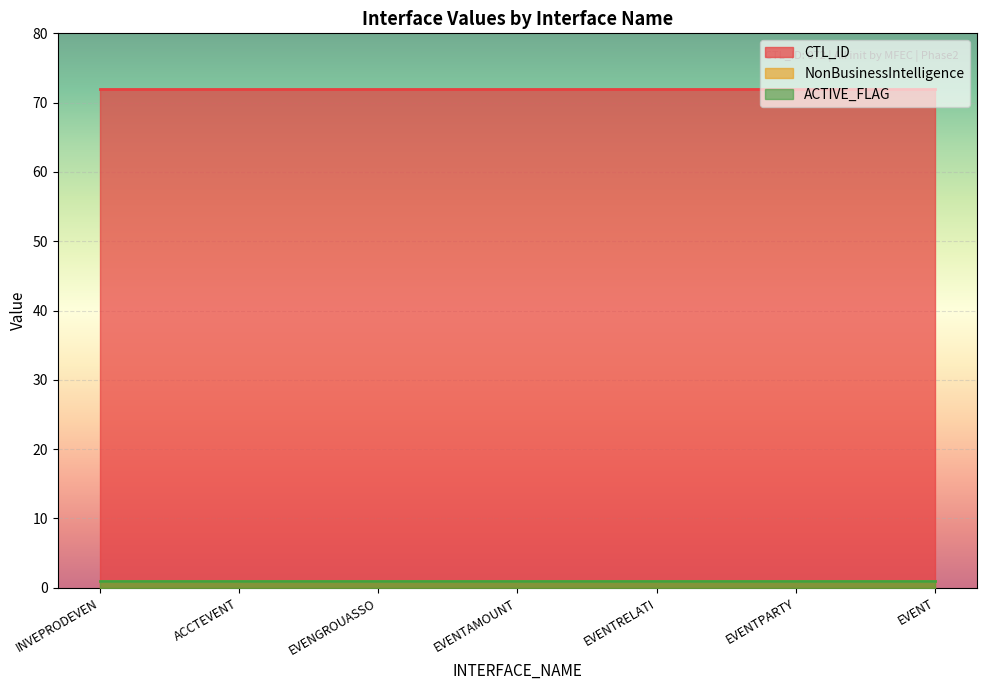

At which category is the sum across all series the highest?

INT_T_SBA_INVEPRODEVEN_01